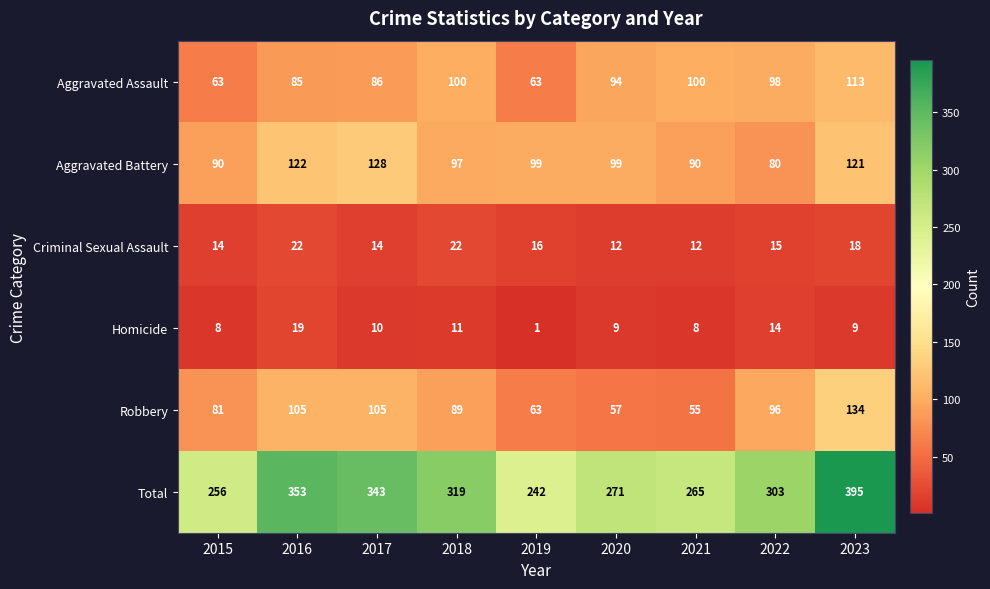

At which category does the chart reach its peak across all series?

2023